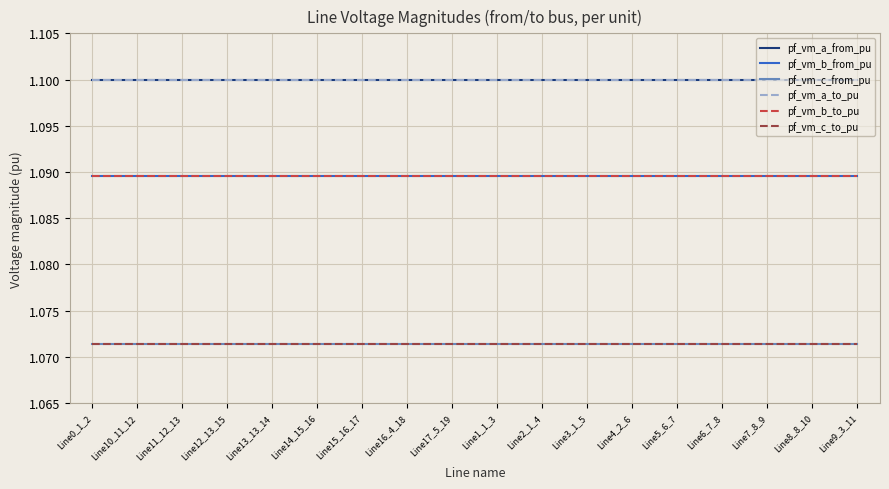

How many lines are shown in the chart?

6